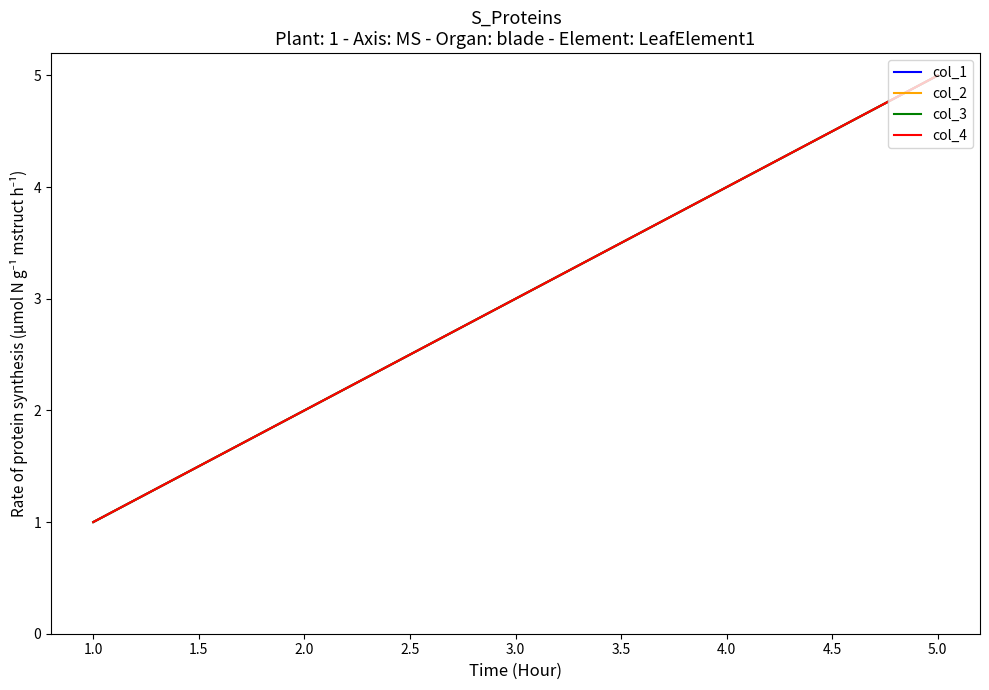

Which series has the largest total across all categories?

col_1